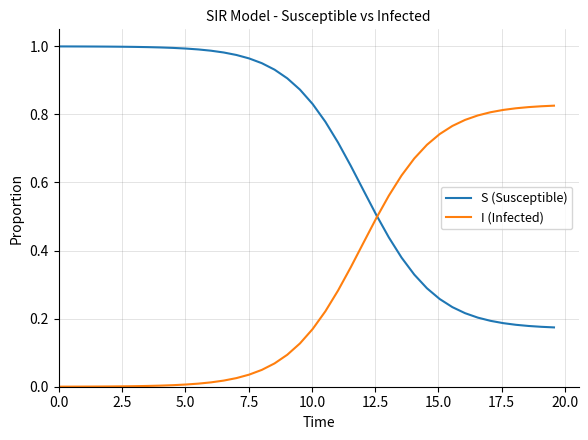

What is the sum of all S (Susceptible) values?

27.0